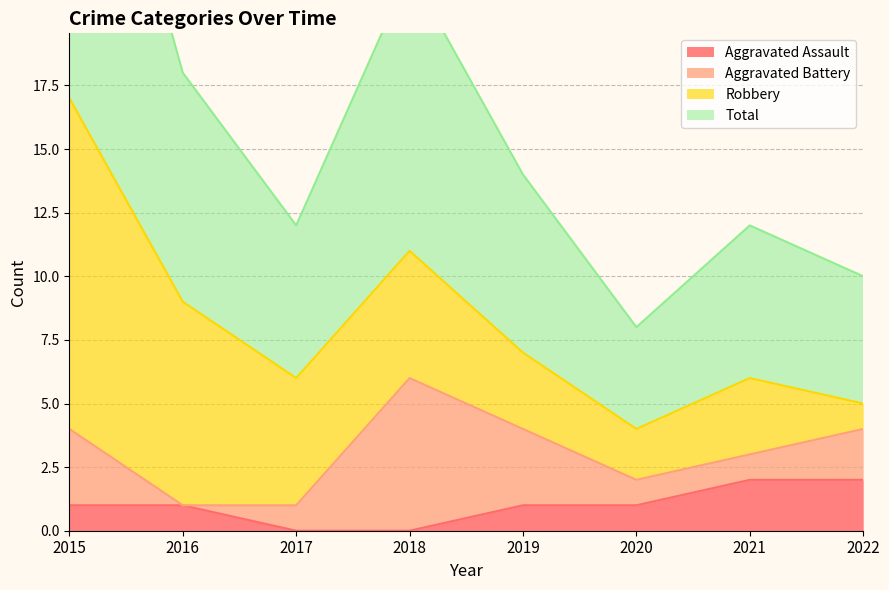

True or false: Total has more than 1 interior local peaks.

True